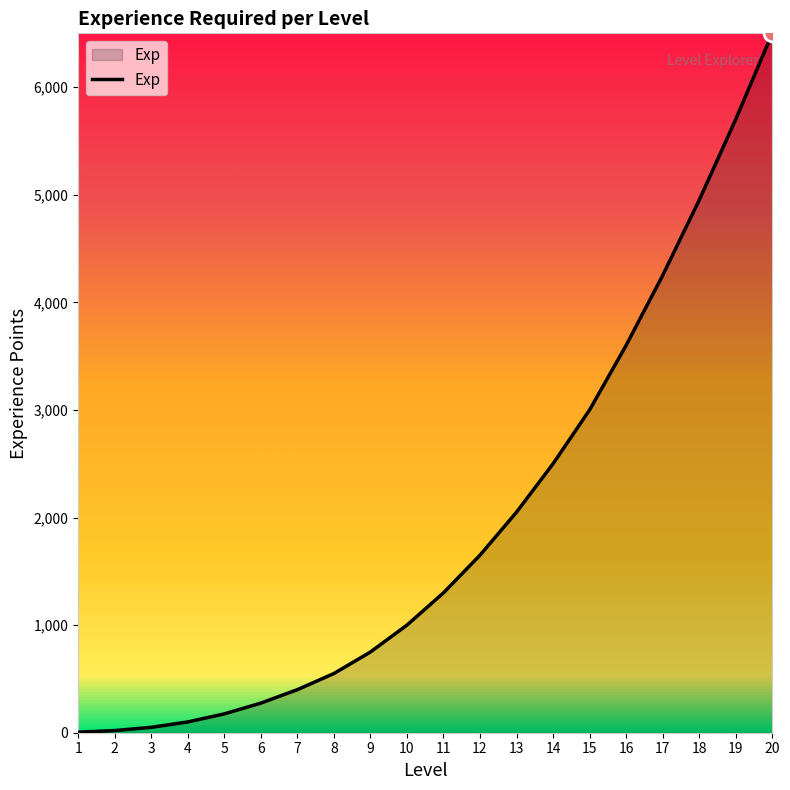

The value at 13 is 2050. True or false?

True